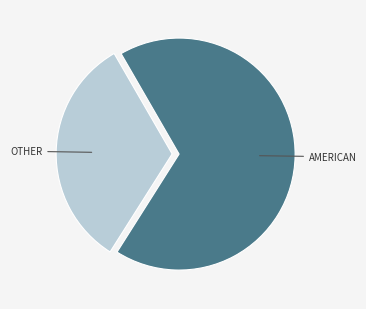

How many slices are in this pie chart?

2